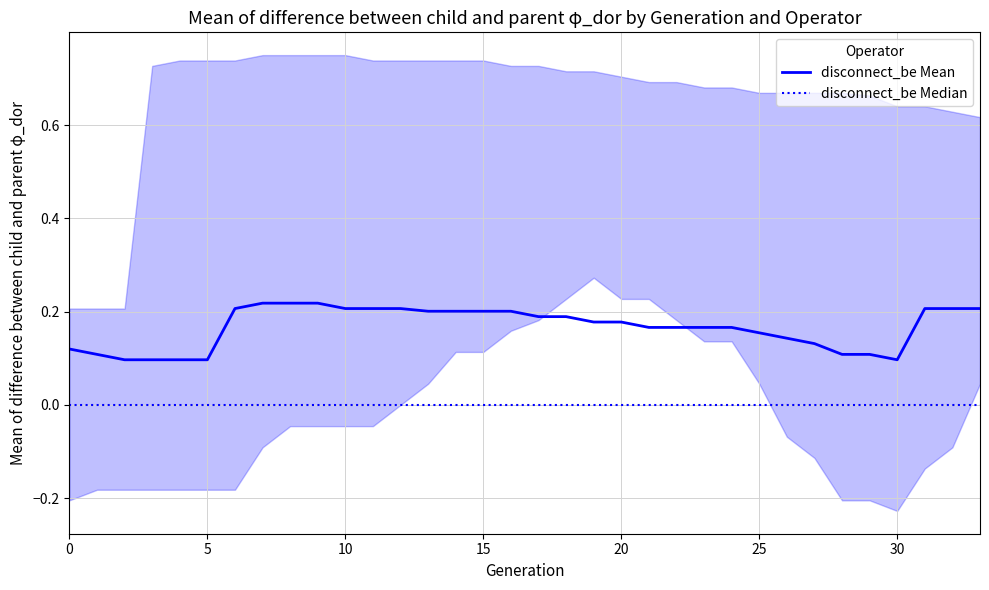

What are all the series names shown in the legend?

disconnect_be Mean, disconnect_be Median